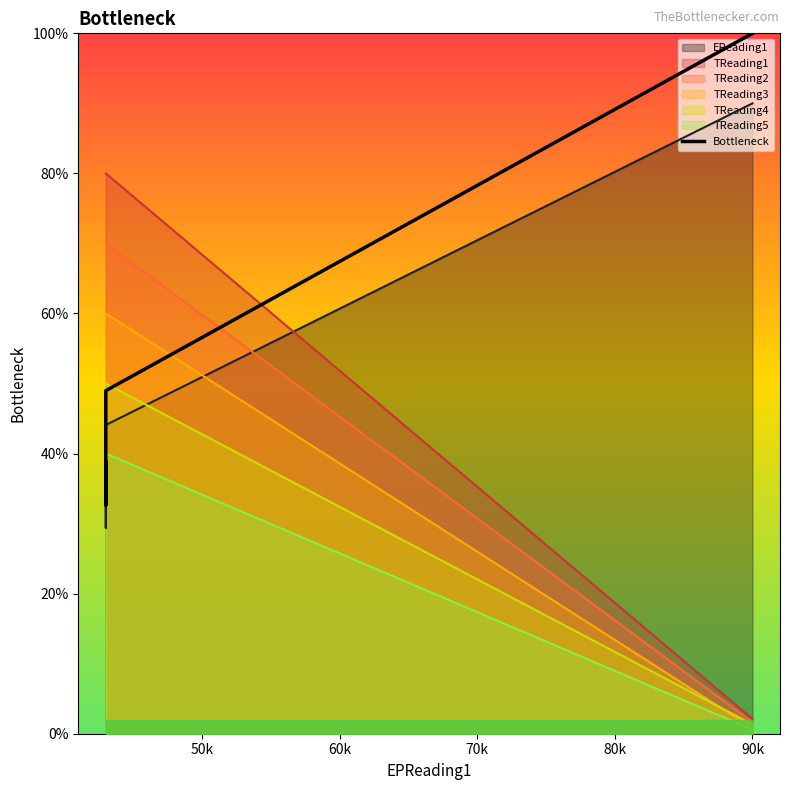

What is the average value?

55.1